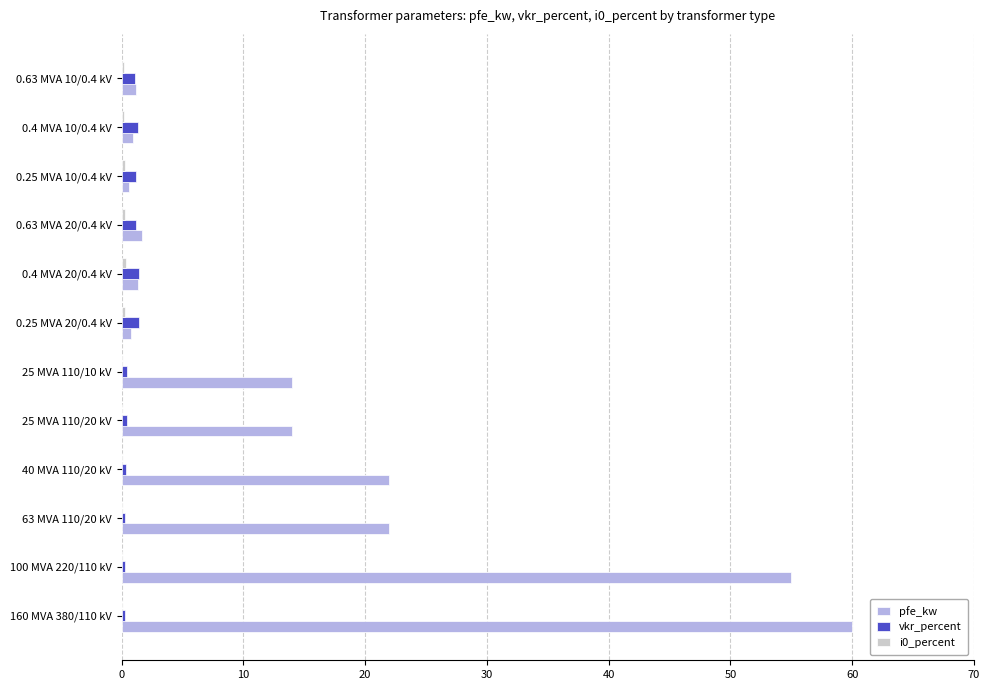

Which series changed the most between 160 MVA 380/110 kV and 0.4 MVA 20/0.4 kV?

pfe_kw